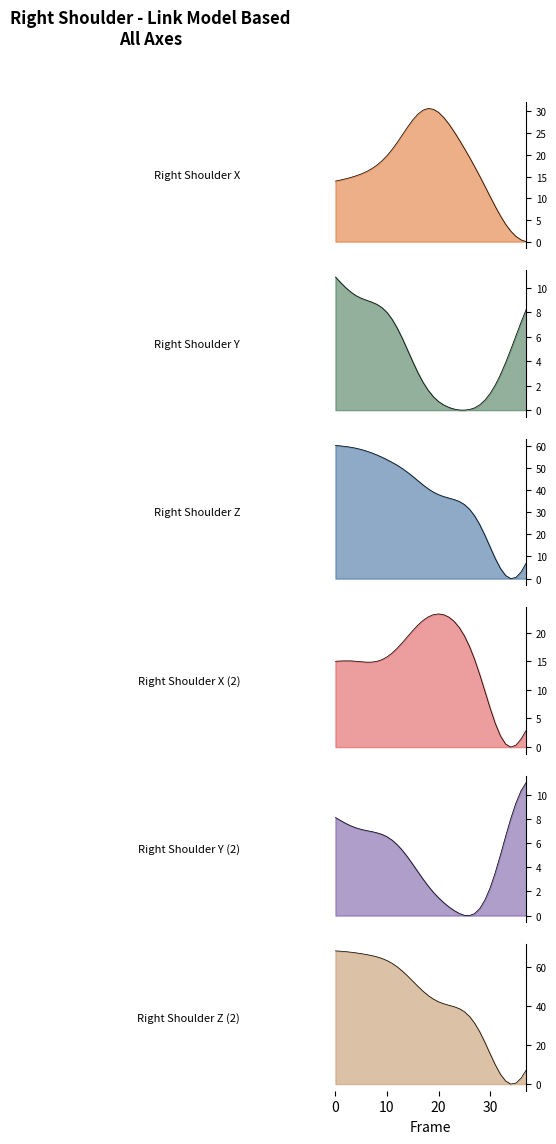

Between which two adjacent categories do Y2 and Z first intersect?

31 and 32